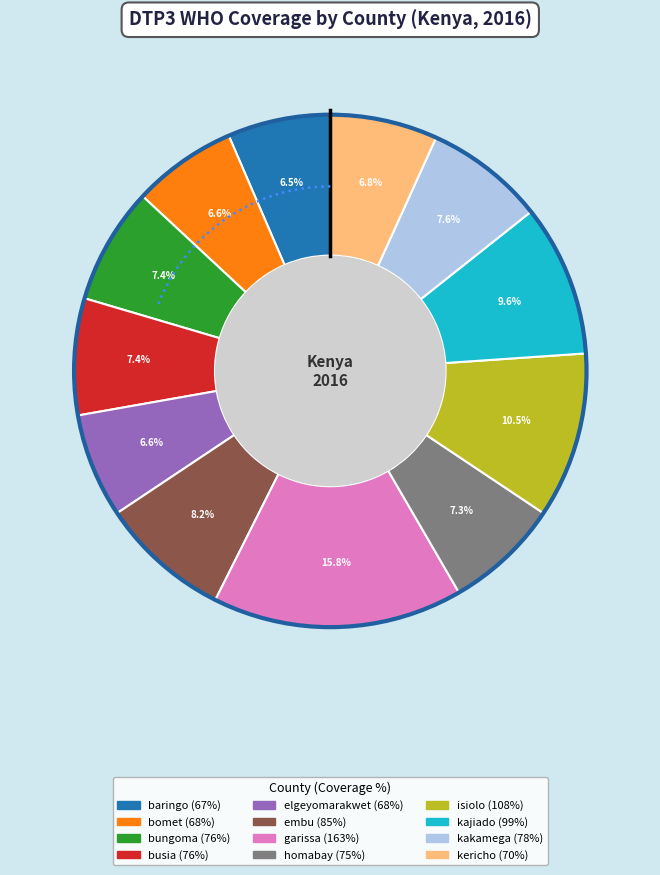

What is the change in value from elgeyomarakwet to kericho?

+2